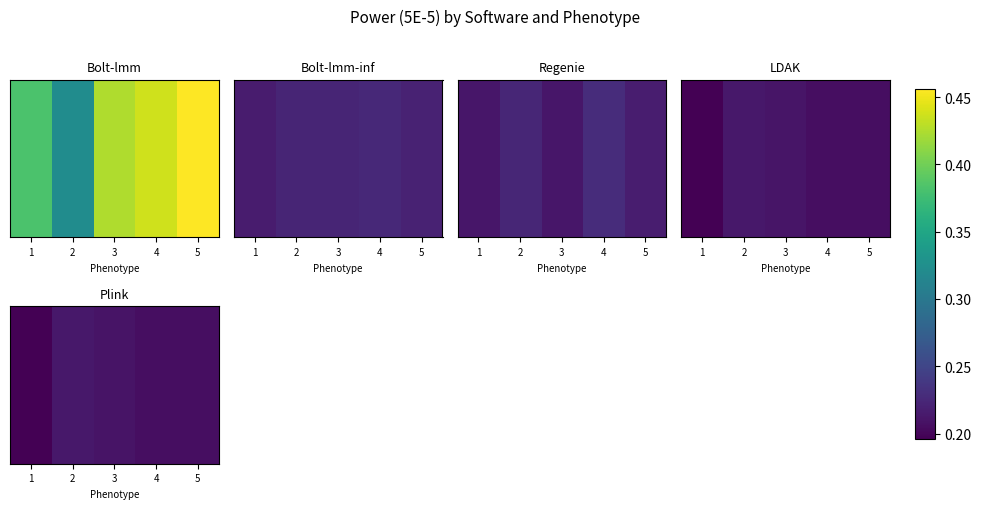

The chart shows a value of 0.1 at 2. True or false?

False